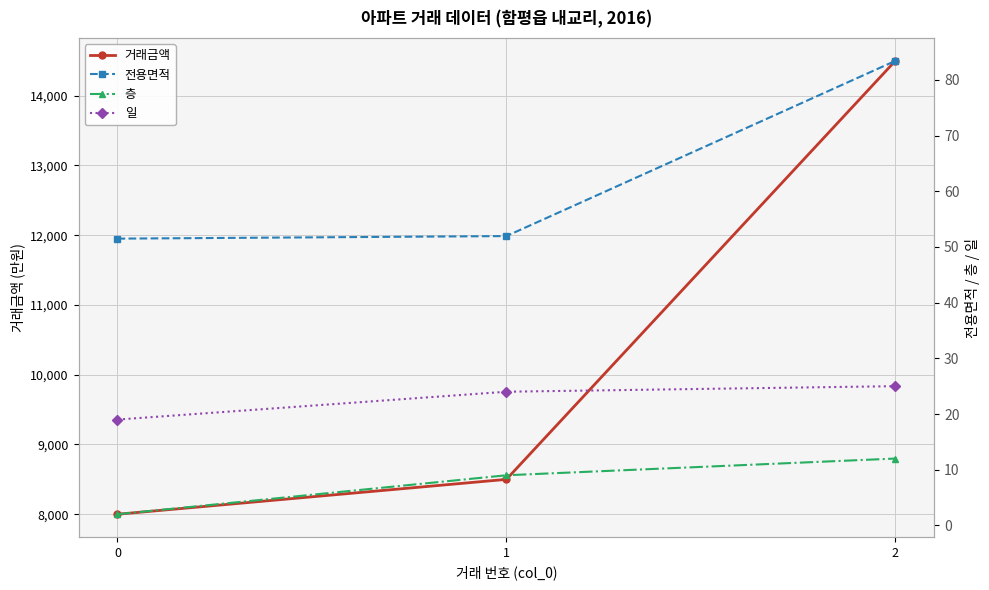

What are all the series names shown in the legend?

거래금액, 전용면적, 층, 일